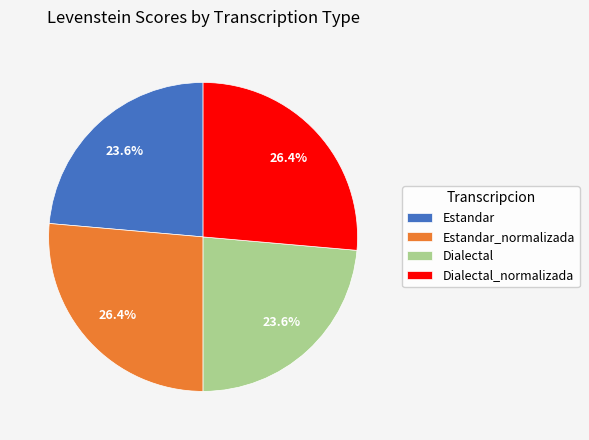

What is the ratio of the value at Dialectal to the value at Estandar?

1.0